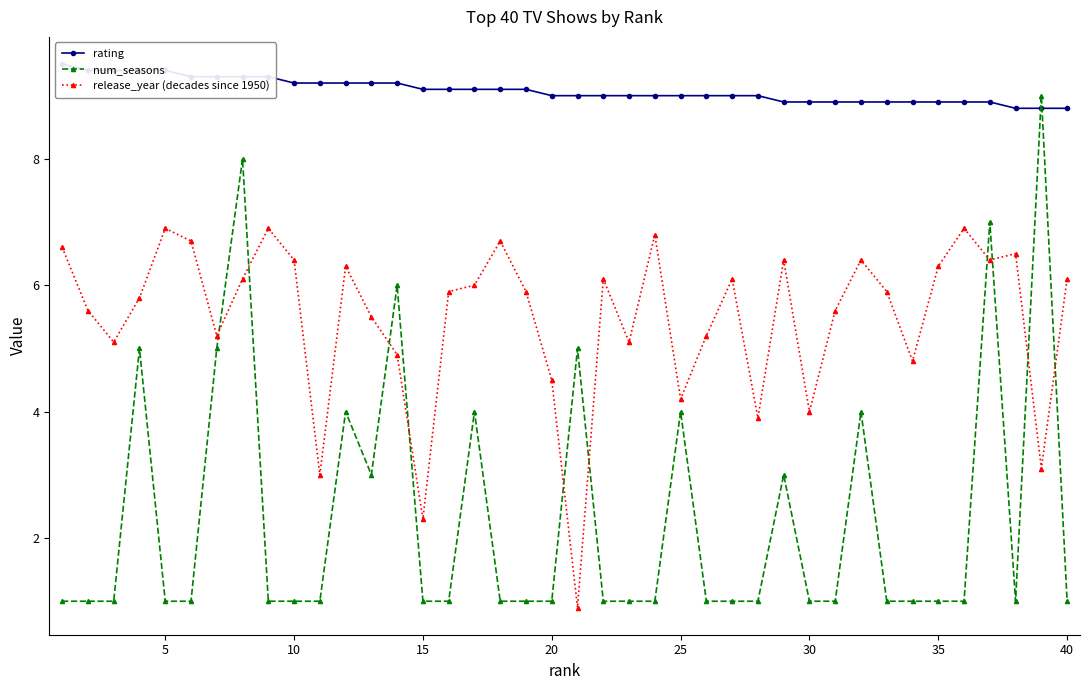

Does the chart have visible grid lines?

No